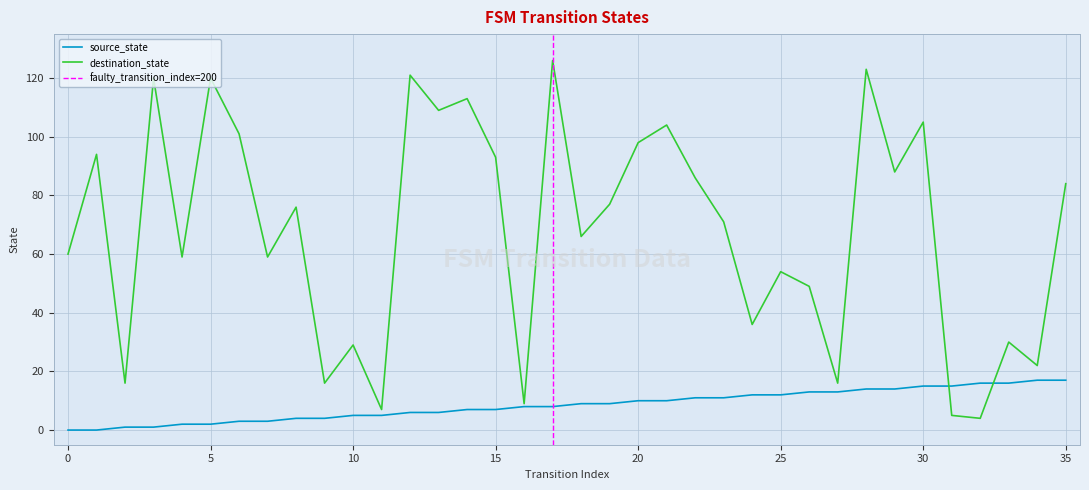

How many data points in source_state are above 9?

16